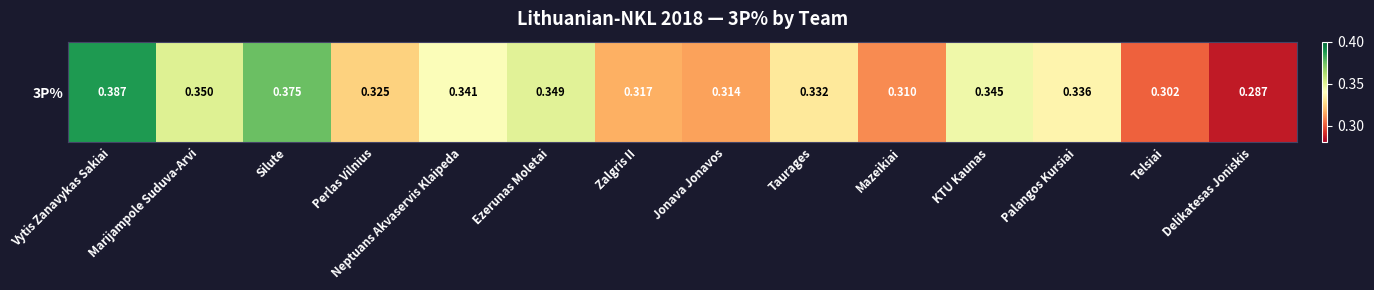

List the labels in order of value, largest first.

Vytis Zanavykas Sakiai, Silute, Marijampole Suduva-Arvi, Ezerunas Moletai, KTU Kaunas, Neptuans Akvaservis Klaipeda, Palangos Kursiai, Taurages, Perlas Vilnius, Zalgris II, Jonava Jonavos, Mazeikiai, Telsiai, Delikatesas Joniskis